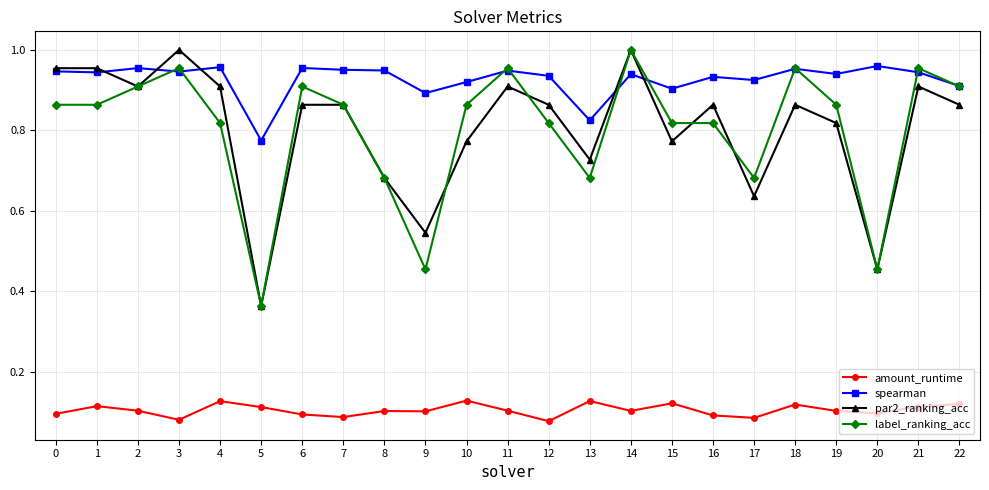

Which series changed the most between 12 and 18?

label_ranking_acc